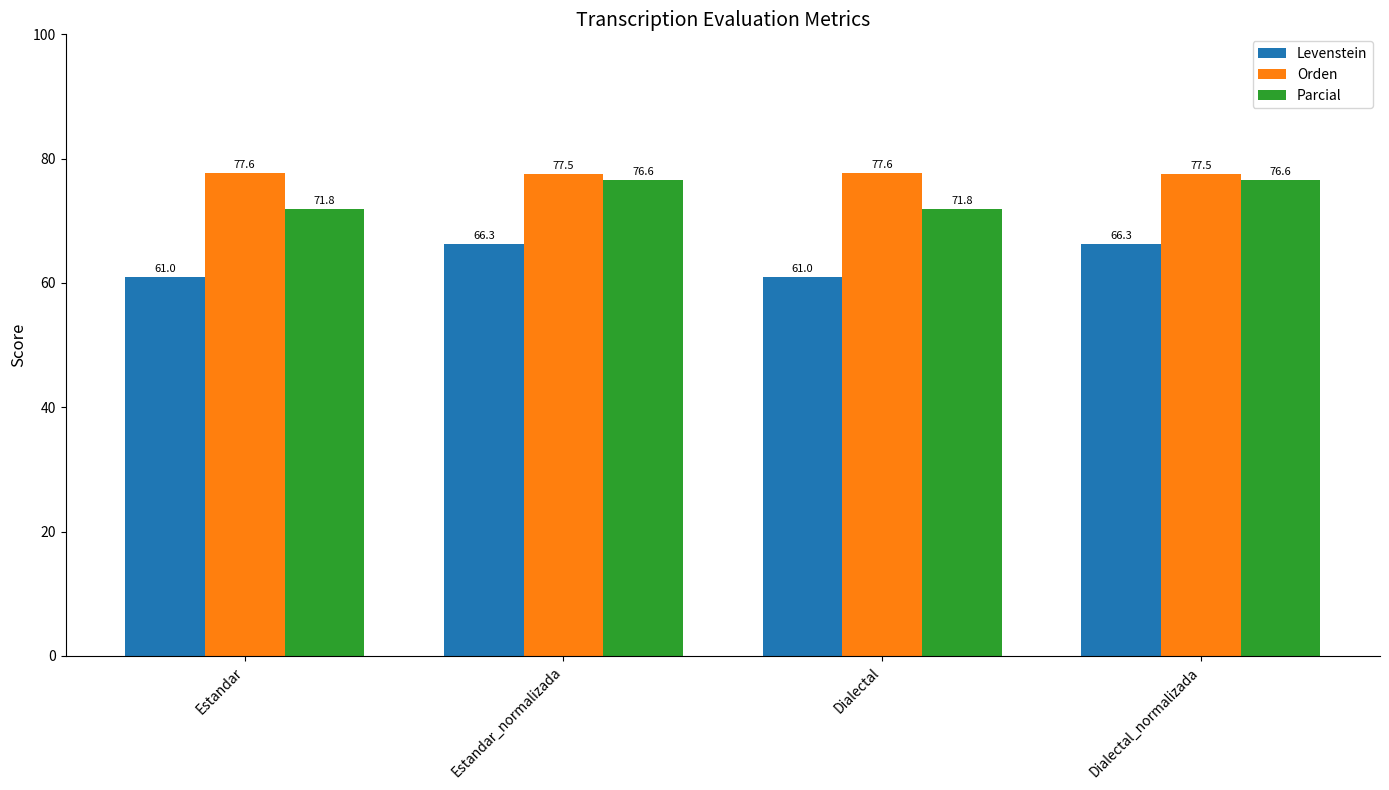

What position from the left is Estandar_normalizada?

2